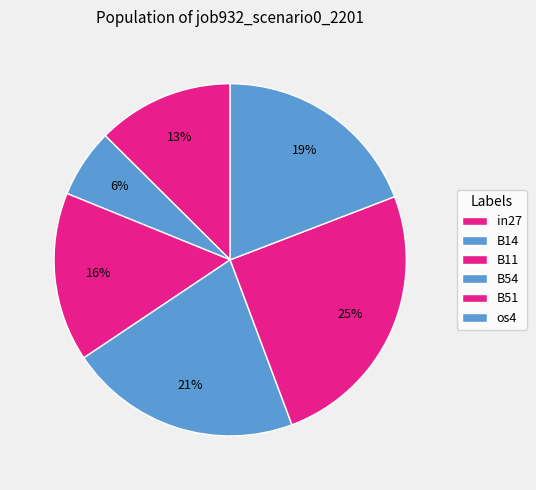

Is B51 the majority of the pie?

No